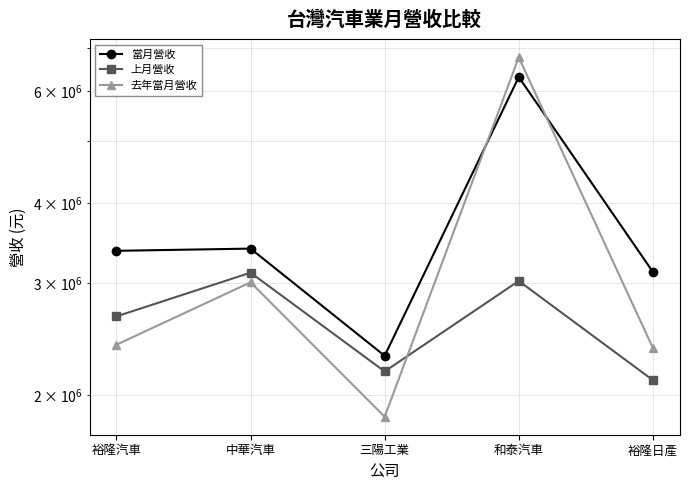

How many values in the 當月營收 series are below 3369447?

2